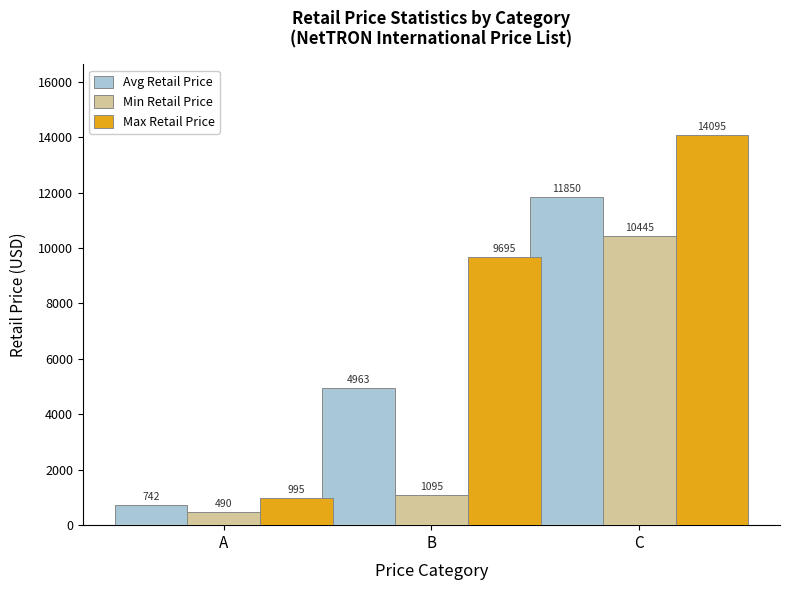

Where is Avg Retail Price nearest to the value 6296?

B